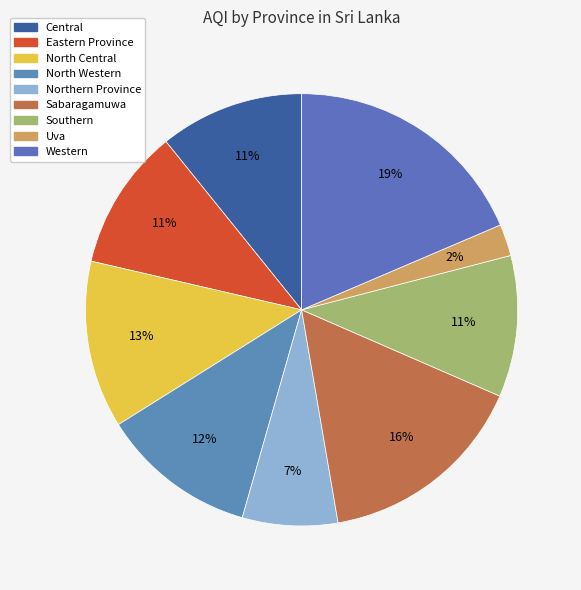

True or false: Sabaragamuwa accounts for 4% of the total.

False